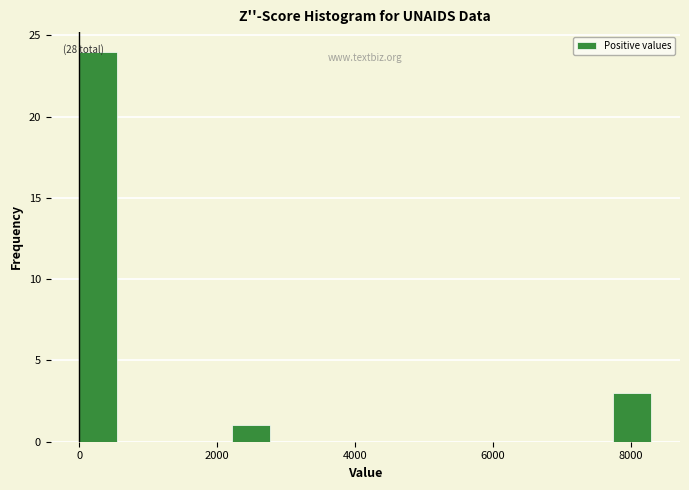

Read against the x-axis, roughly where is the centre of the tallest bar?

200